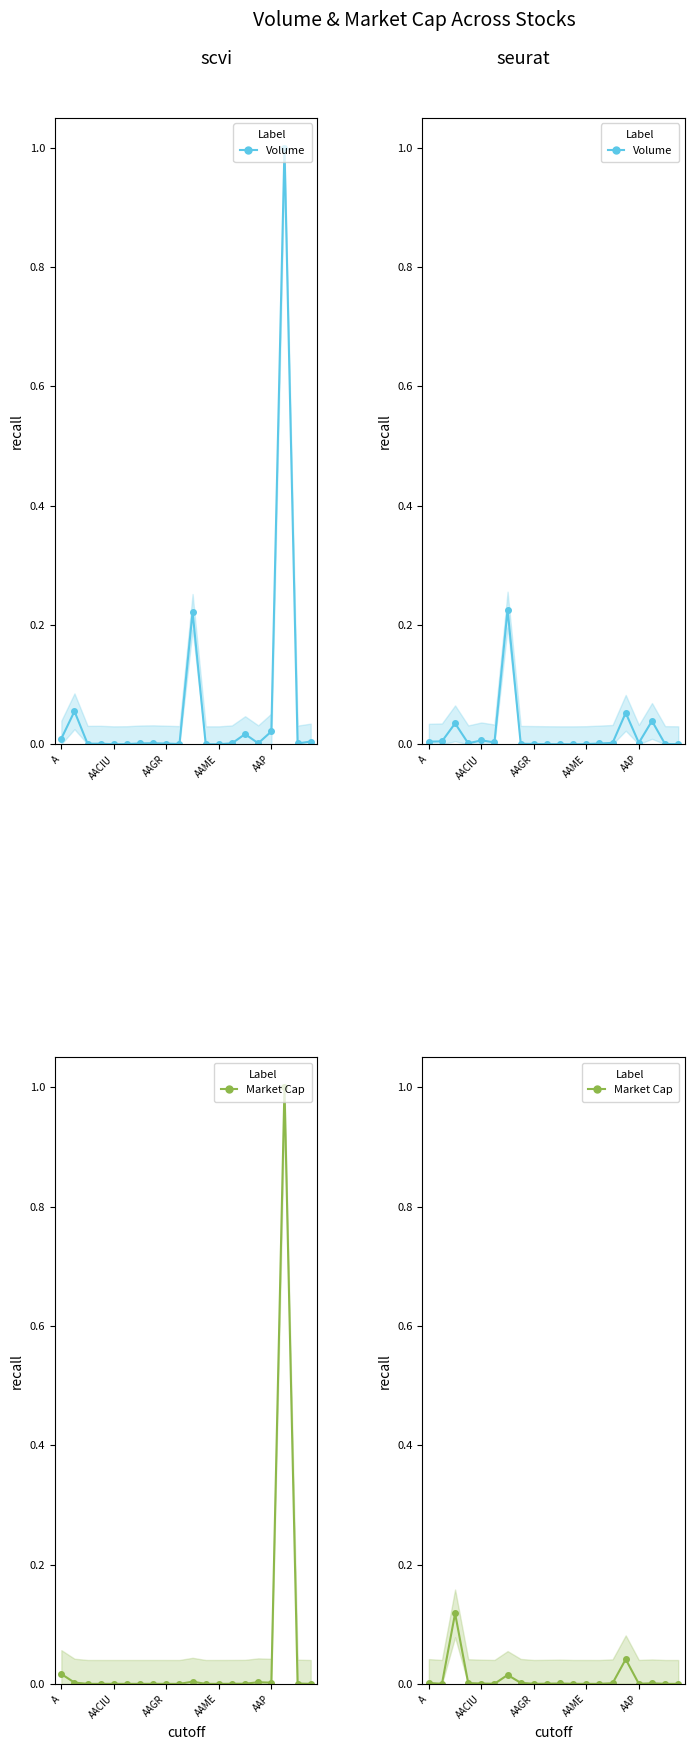

What is the sum of all Volume (norm.) values?

0.4